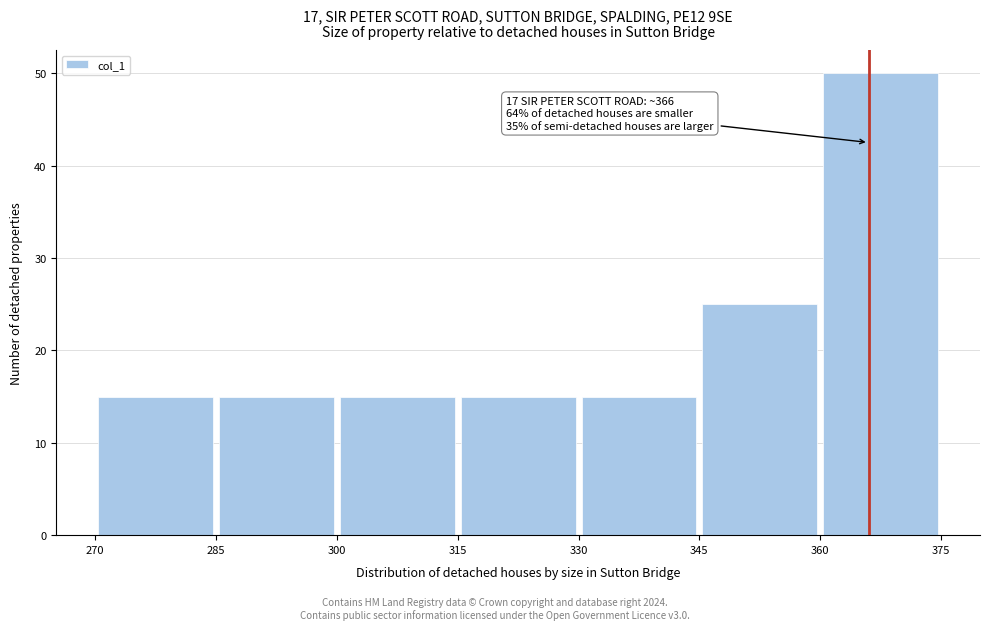

Over which range of the x-axis is the bar tallest?

360 to 375